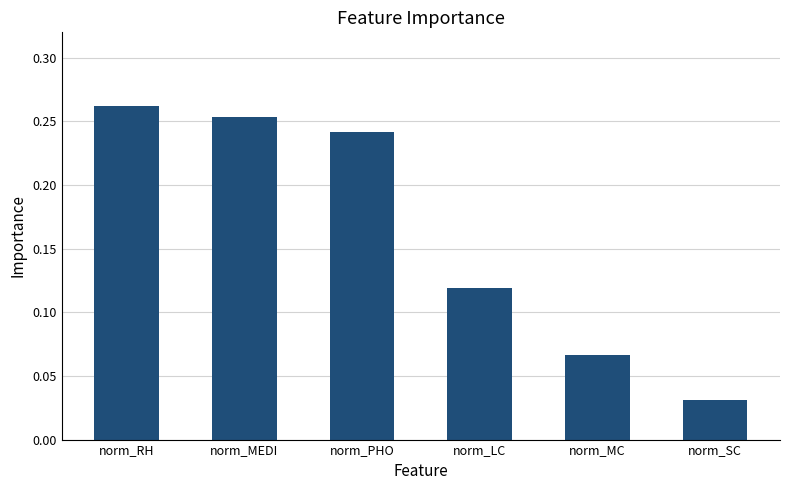

Which has a higher value, norm_MC or norm_SC?

norm_MC